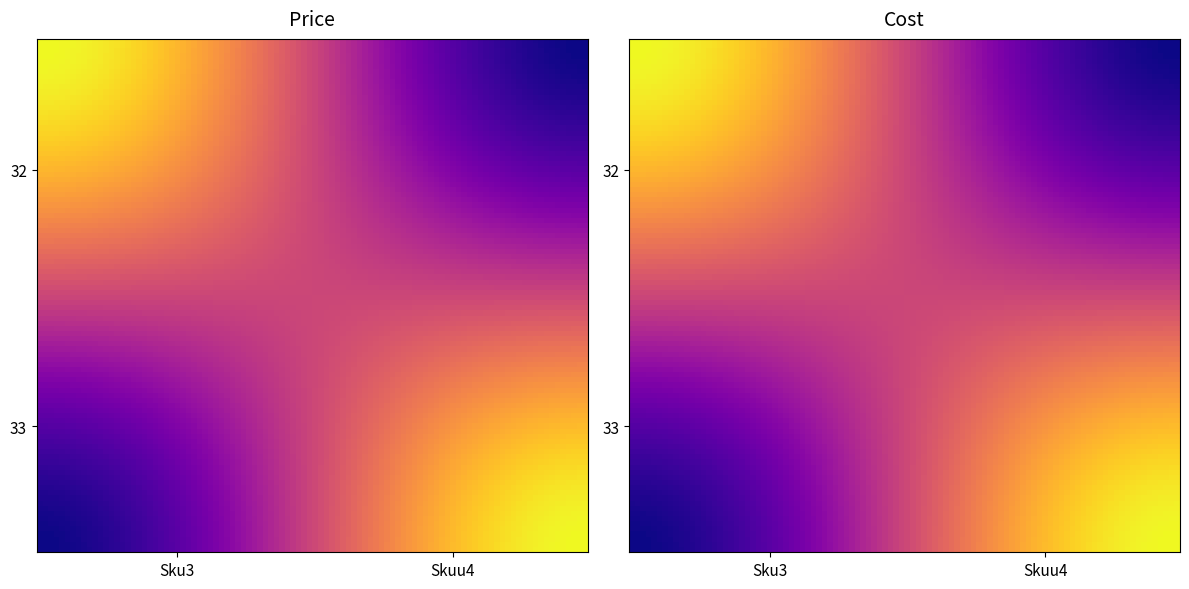

What is the difference between the highest and lowest values at Sku3?

15